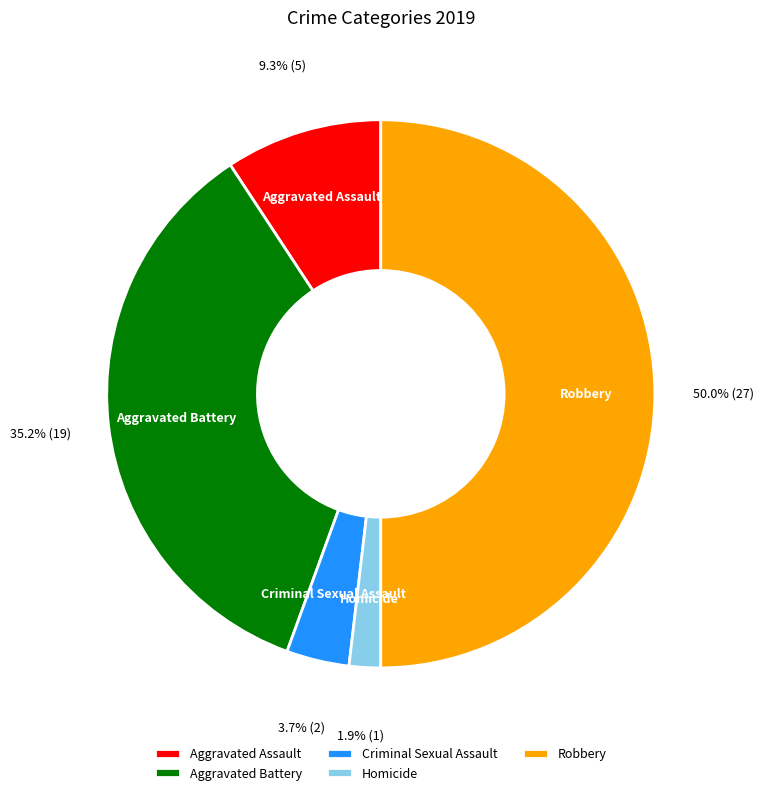

How many slices are in this pie chart?

5